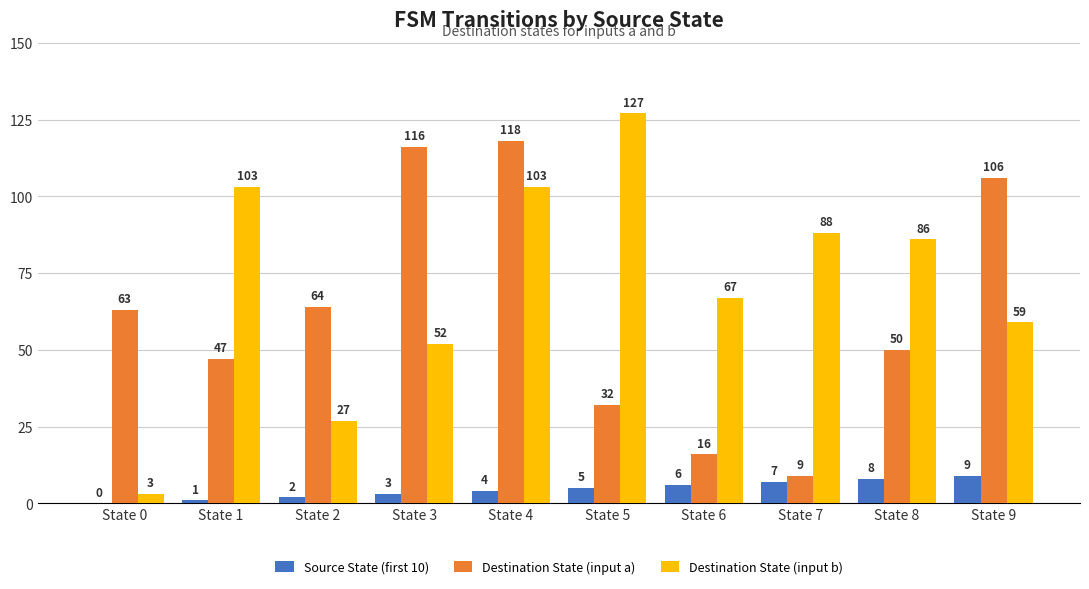

True or false: Destination State (input a) has a value of 47 at State 1.

True